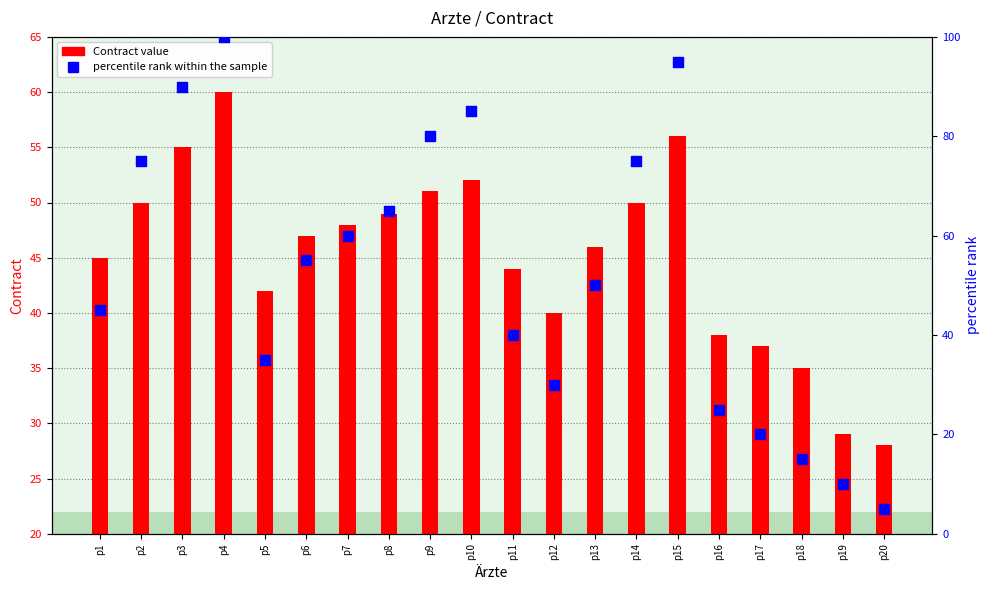

Which series contains the highest Y value?

percentile rank within the sample